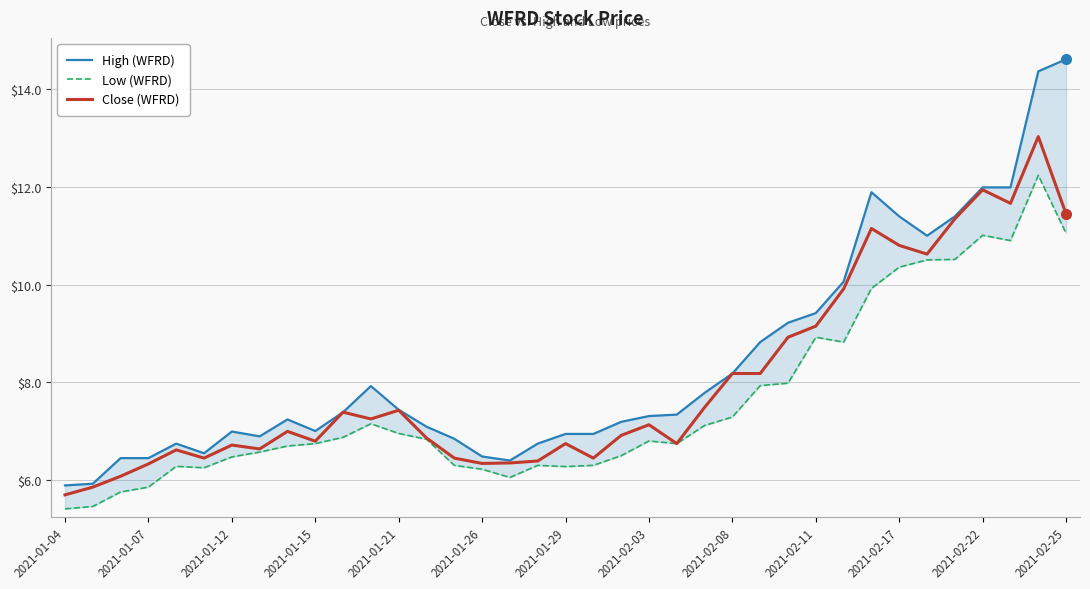

Which series has the largest range (max minus min)?

High (WFRD)